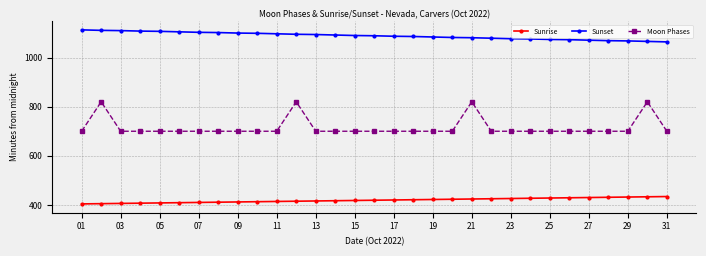

True or false: Sunrise and Sunset intersect in this chart.

False